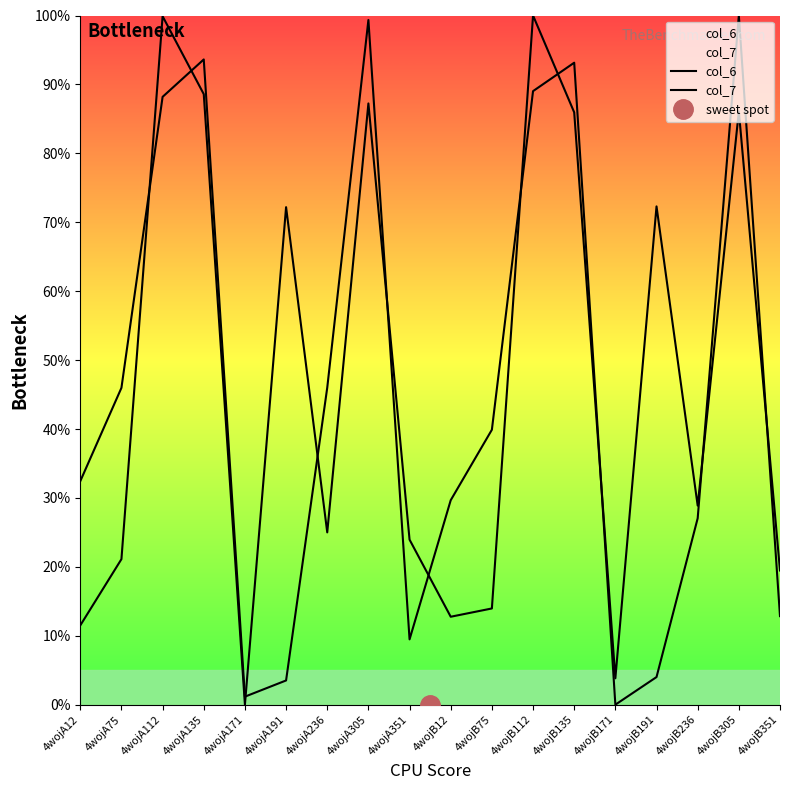

Is it true that col_7 equals 5.6 at 4wojB191?

False